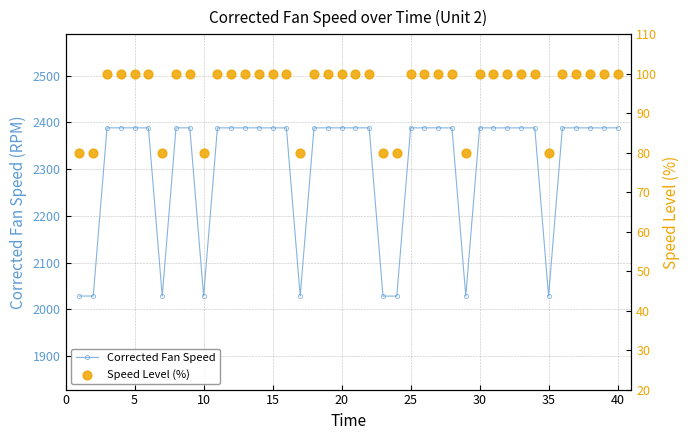

True or false: Corrected Fan Speed has more than 1 points higher than both neighbors.

True